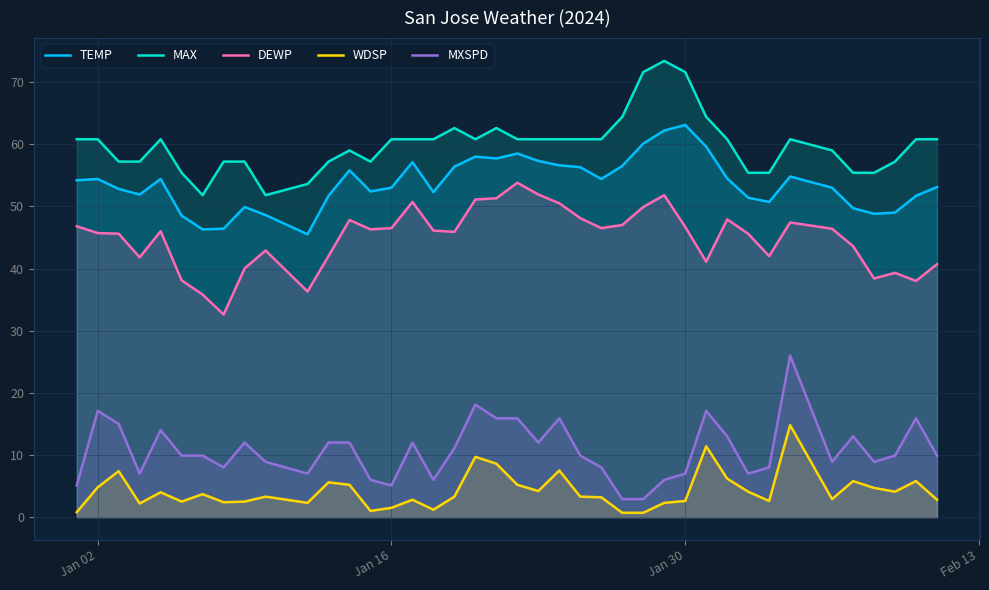

What is the lowest value of the TEMP series?

45.5